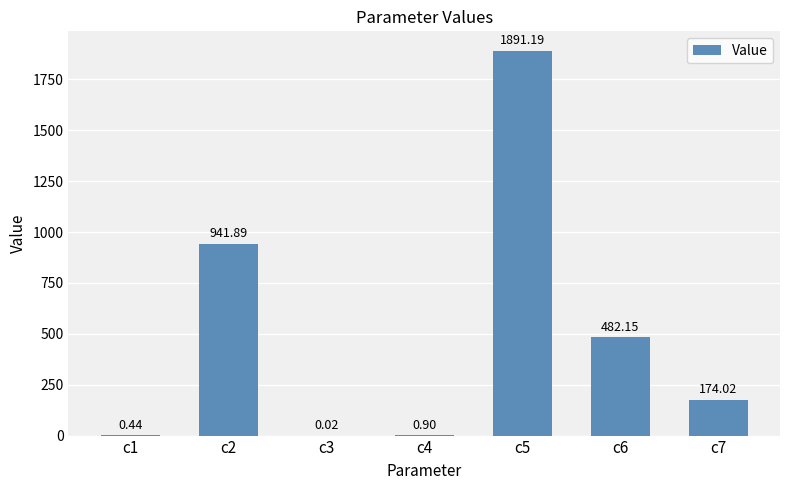

What is the sum of all values?

3490.6